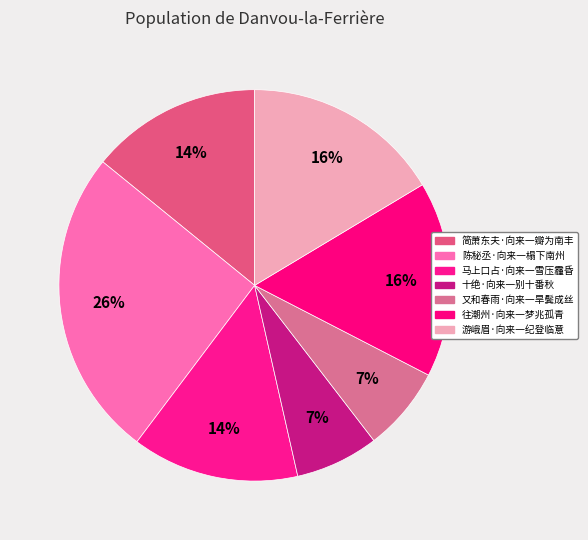

Approximately how many times larger is the value at 十绝·向来一别十番秋 compared to 简萧东夫·向来一瓣为南丰?

0.5